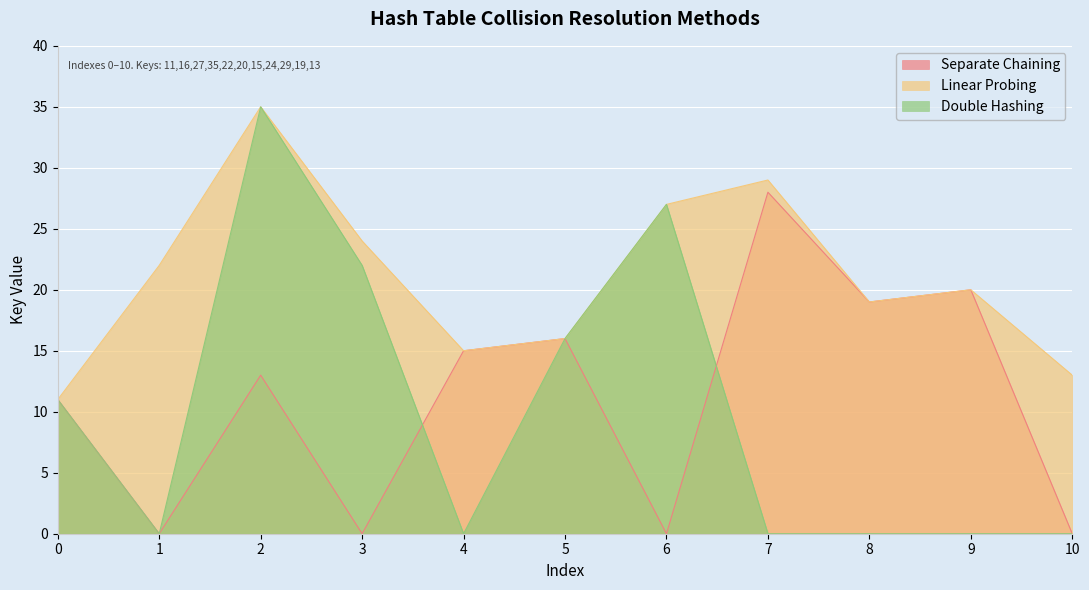

Does the chart display data point markers on the line(s)?

No